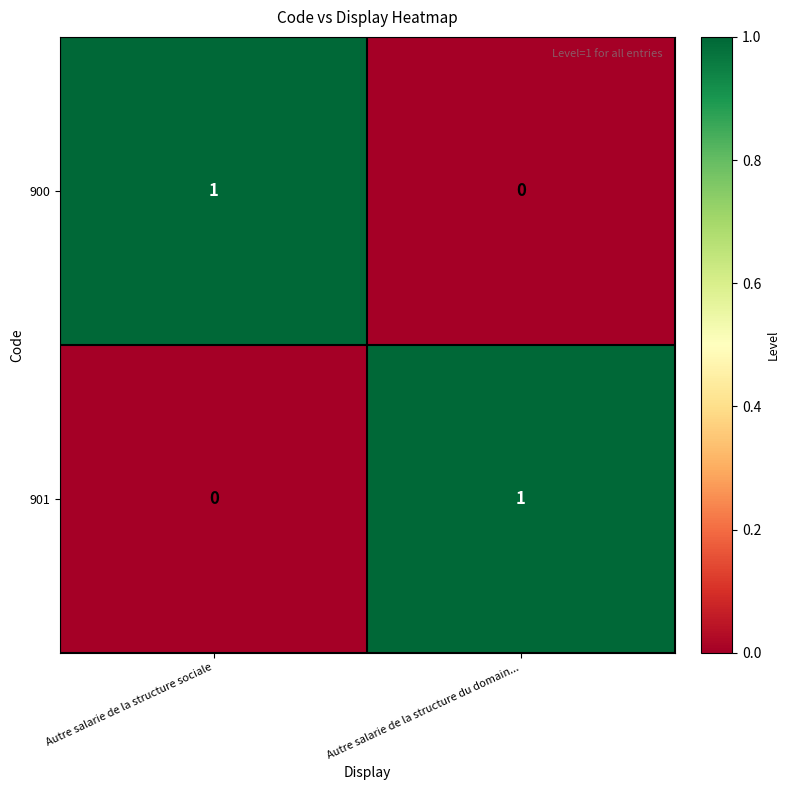

At which label is 901 closest to 0?

Autre salarie de la structure sociale